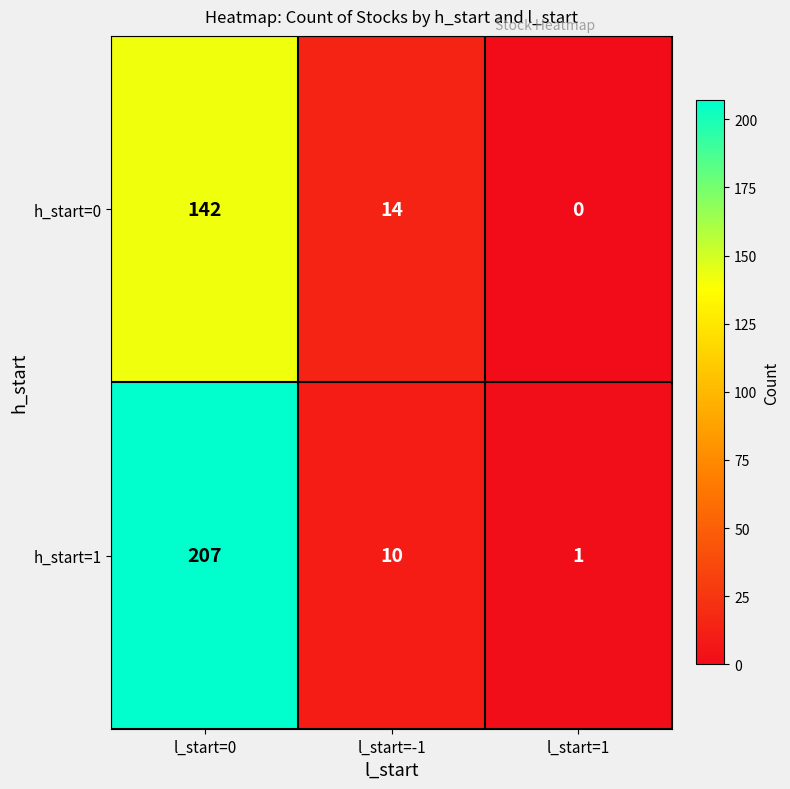

How many series are shown in this chart?

2